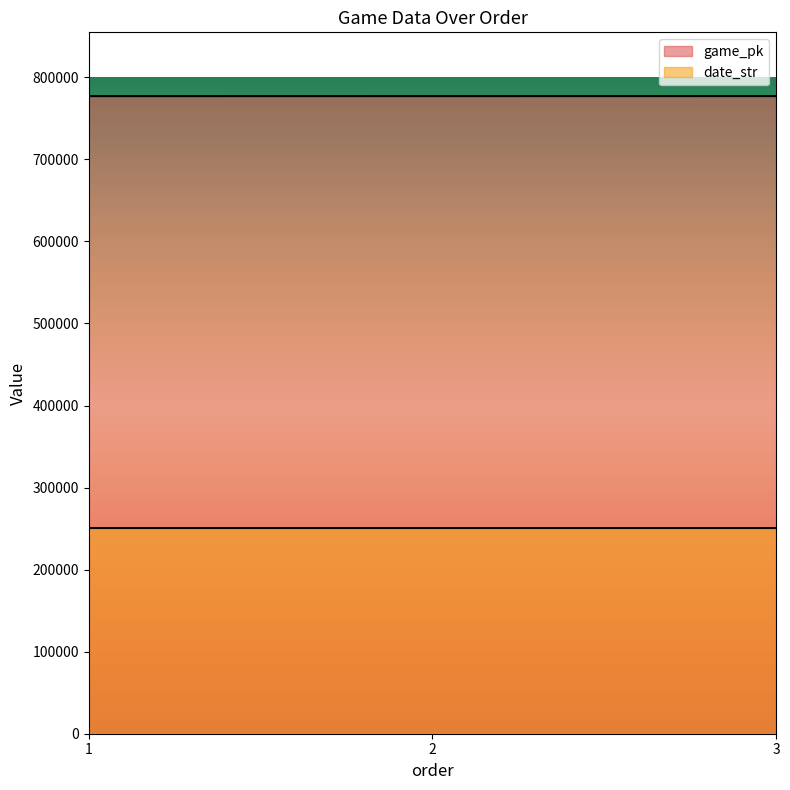

At how many categories does at least one series exceed 444590?

3